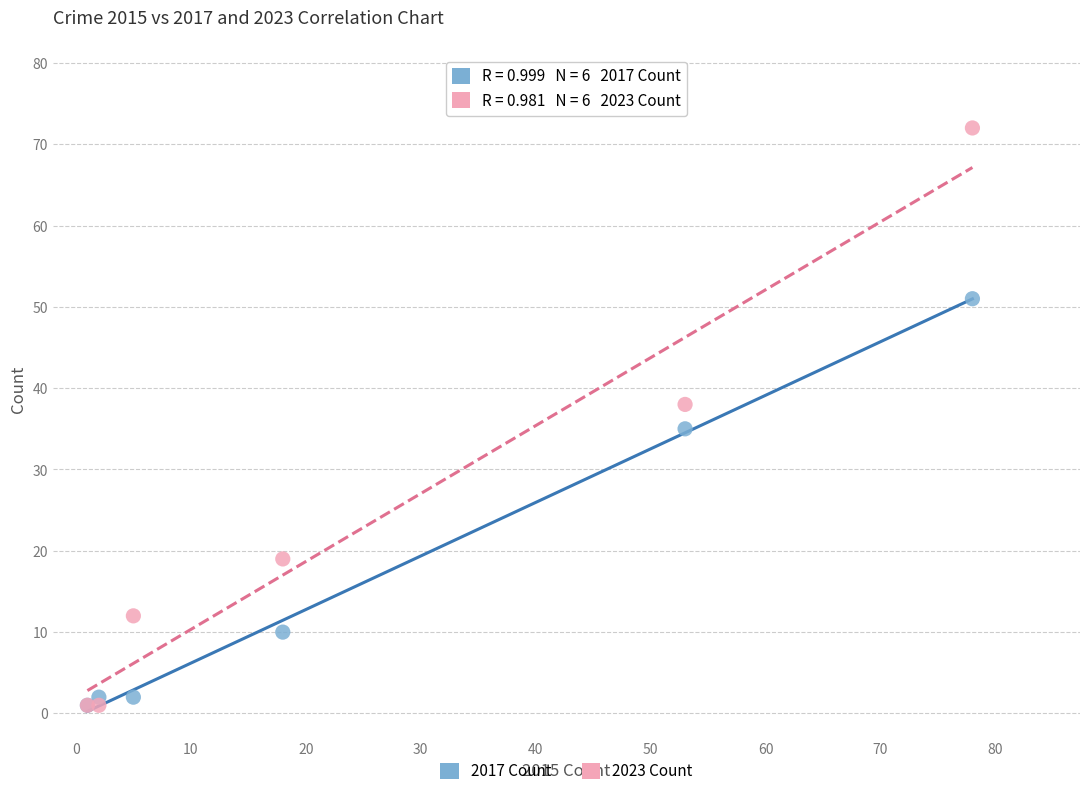

In the 2023 Count series, what Y value is closest to 36?

38